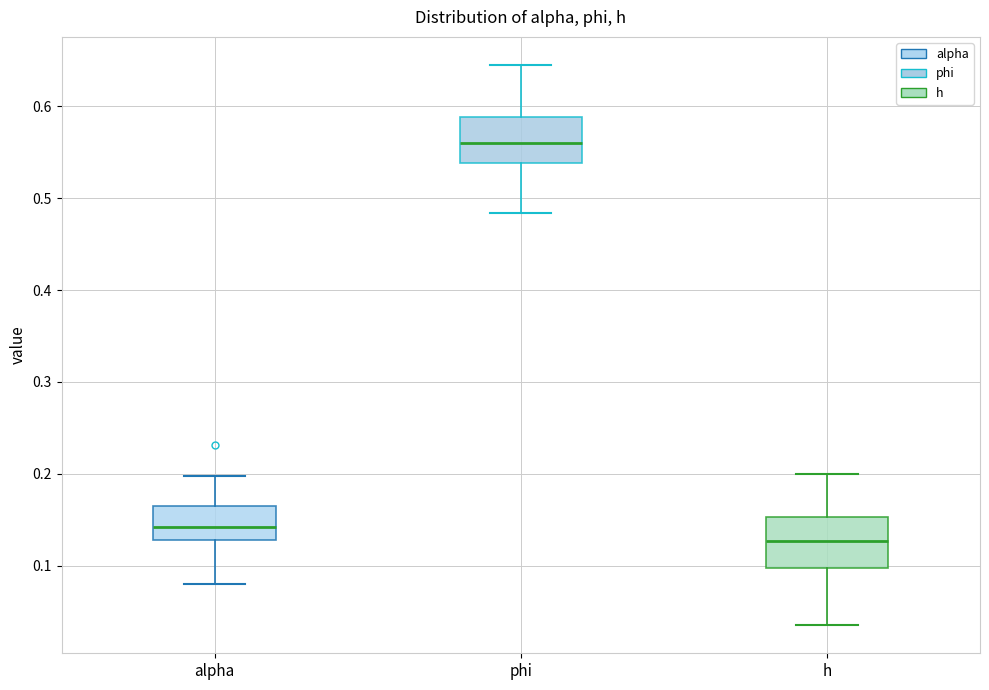

Where is the lower edge of the box for alpha on the y-axis? The values are not printed on the chart, so give them approximately, as read against the axis.

0.13